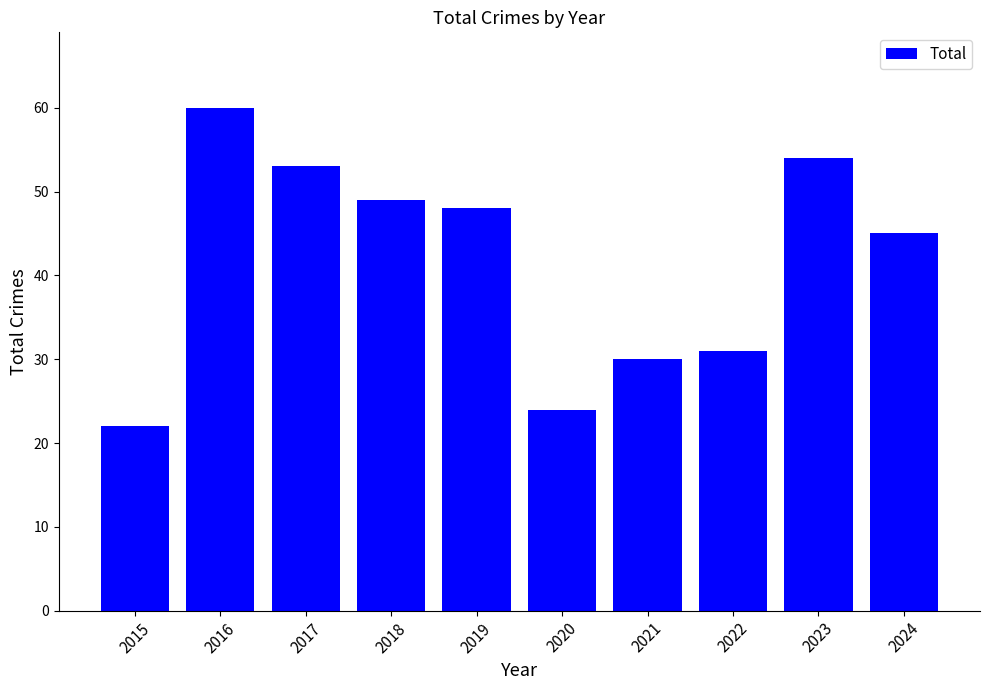

Where is the data nearest to the value 41?

2024